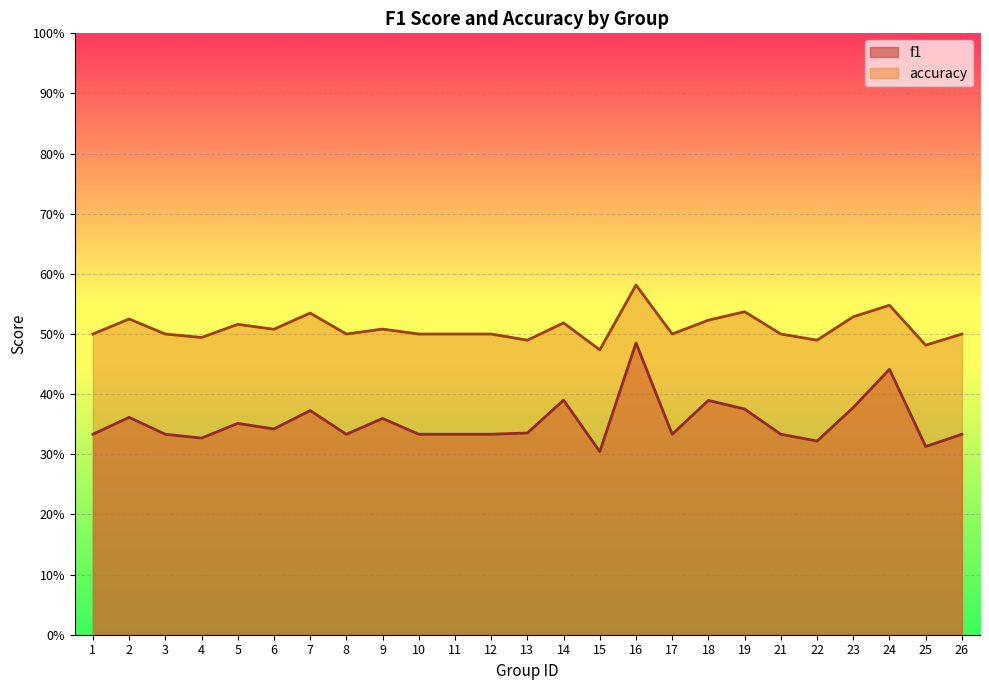

Which category has the highest value in the f1 series?

16